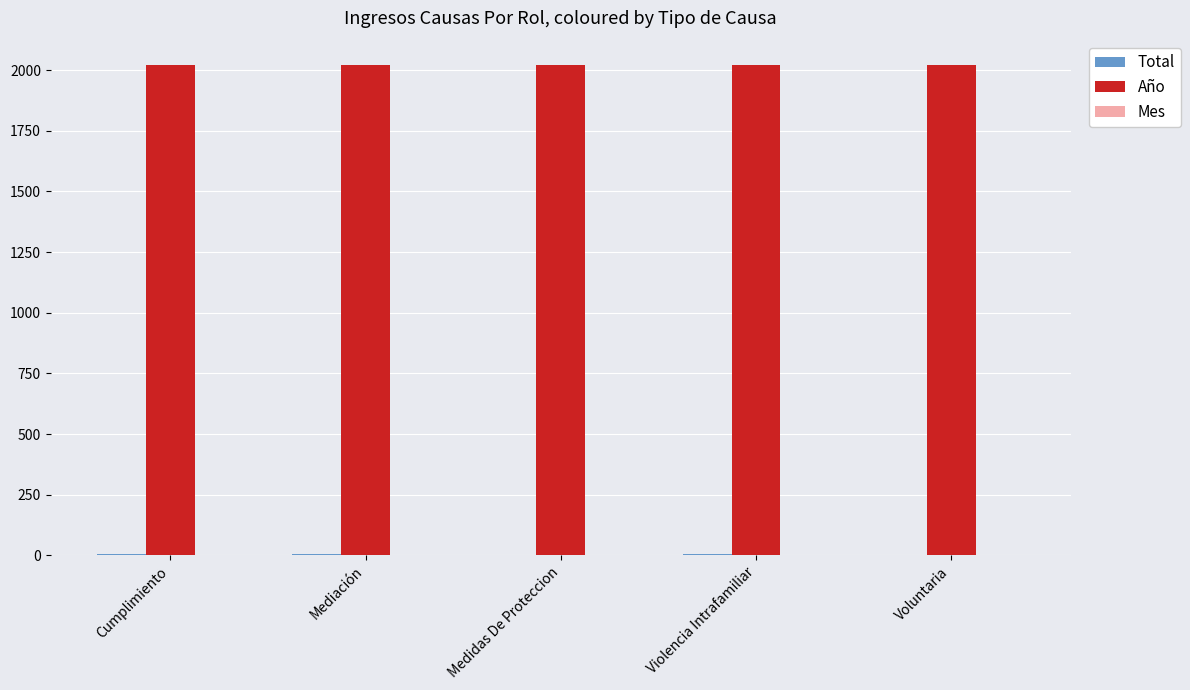

Which series has the largest total across all categories?

Año